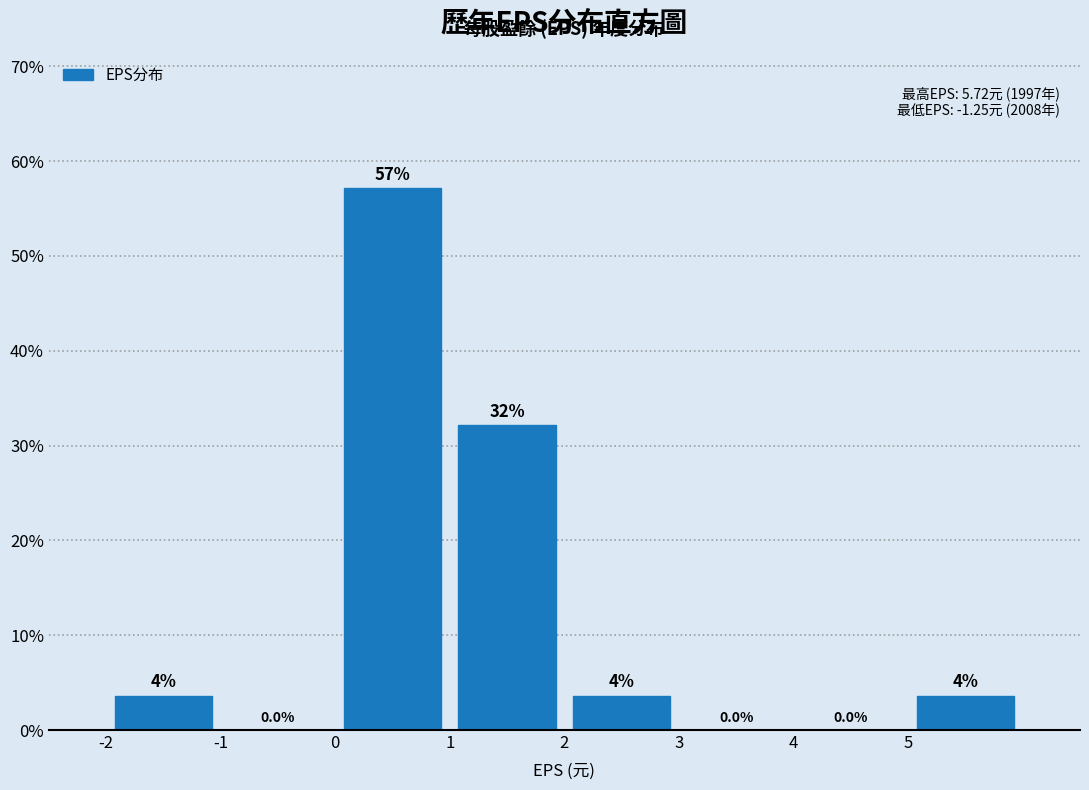

Over which range of the x-axis is the bar tallest?

0 to 1